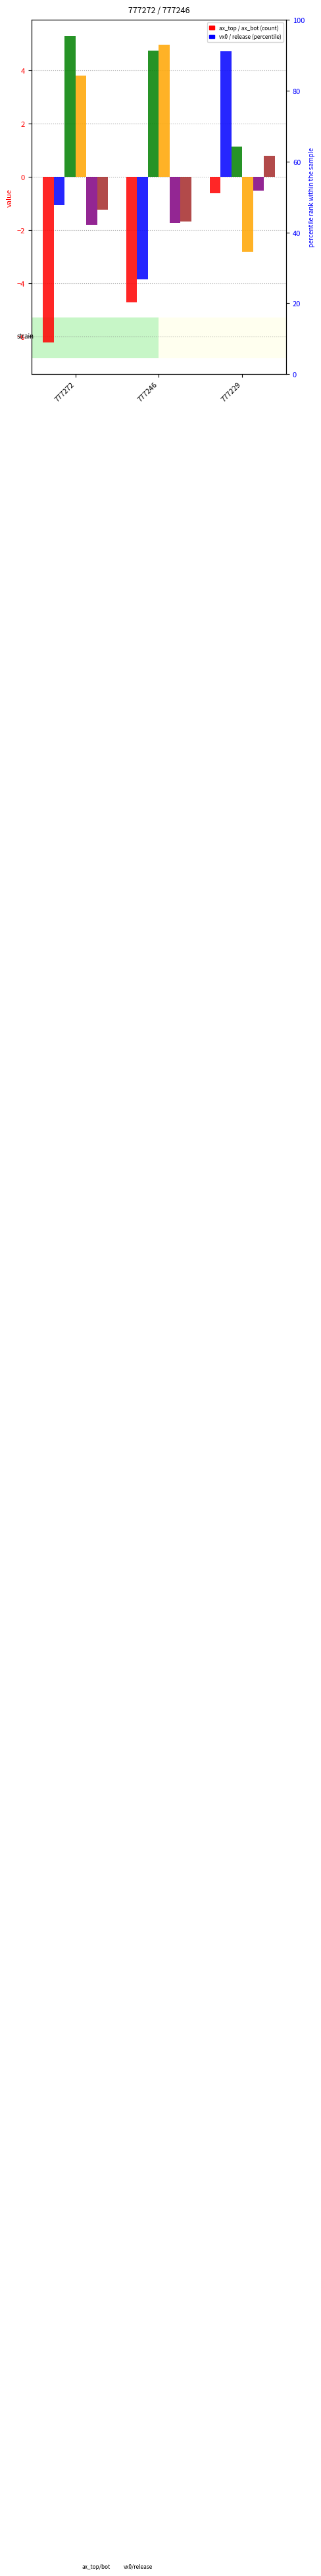

Reading left to right, list all the values displayed in this chart.

ax_top: -6.2	-4.7	-0.6
ax_bot: -1.1	-3.8	4.7
vx0_top: 5.3	4.7	1.1
vx0_bot: 3.8	5.0	-2.8
release_pos_x_top: -1.8	-1.7	-0.5
release_pos_x_bot: -1.2	-1.7	0.8